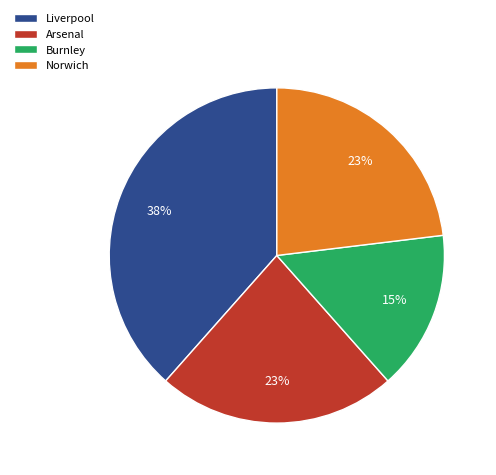

Which has a higher value, Arsenal or Burnley?

Arsenal